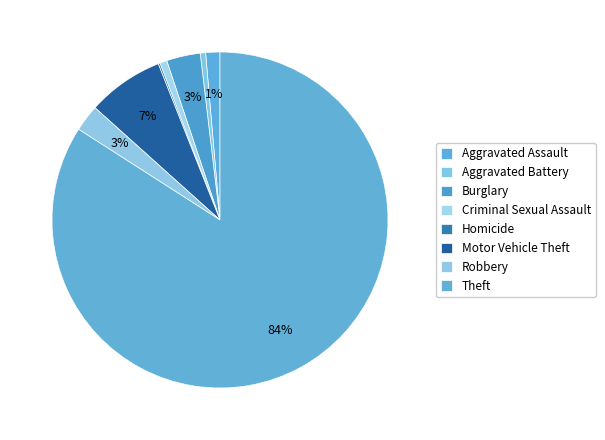

Rank the categories by value from lowest to highest.

Homicide, Aggravated Battery, Criminal Sexual Assault, Aggravated Assault, Robbery, Burglary, Motor Vehicle Theft, Theft